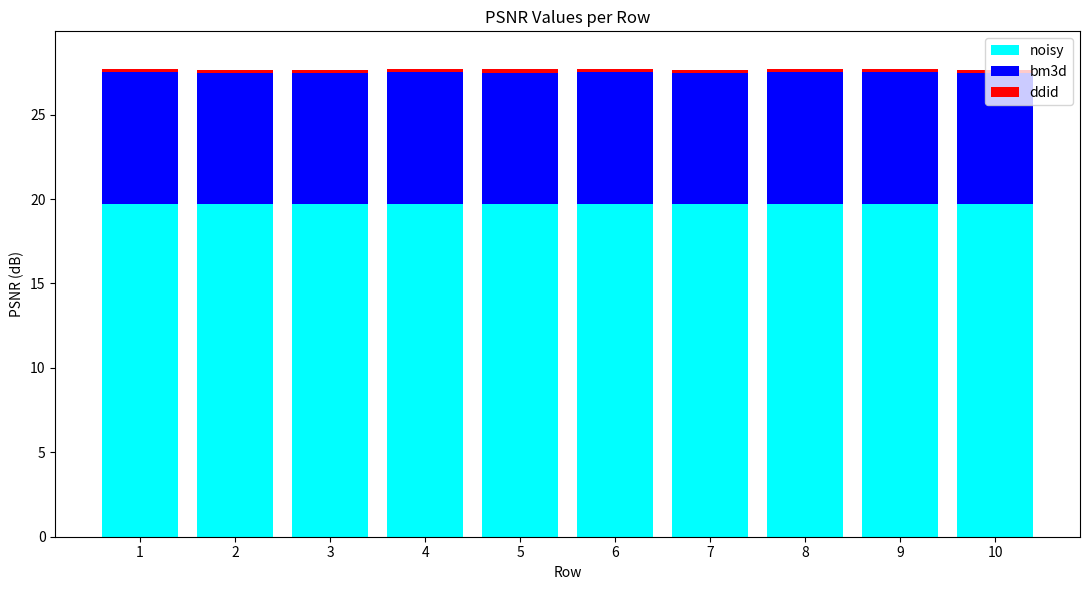

What is the value of the noisy bar at the 6th from the left?

19.7